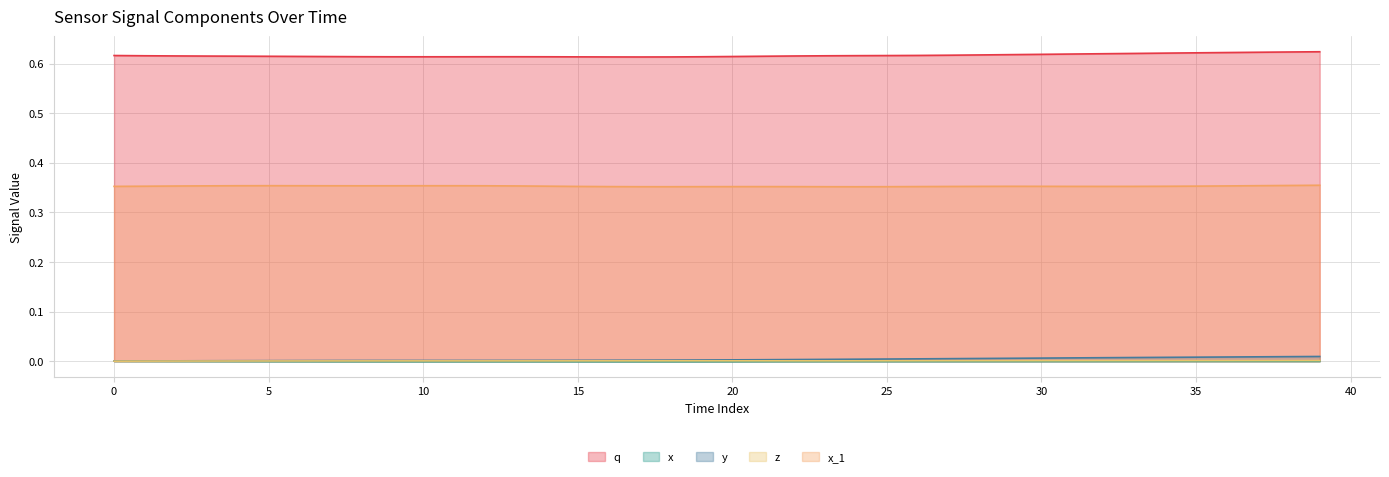

How many values in z are above zero?

39